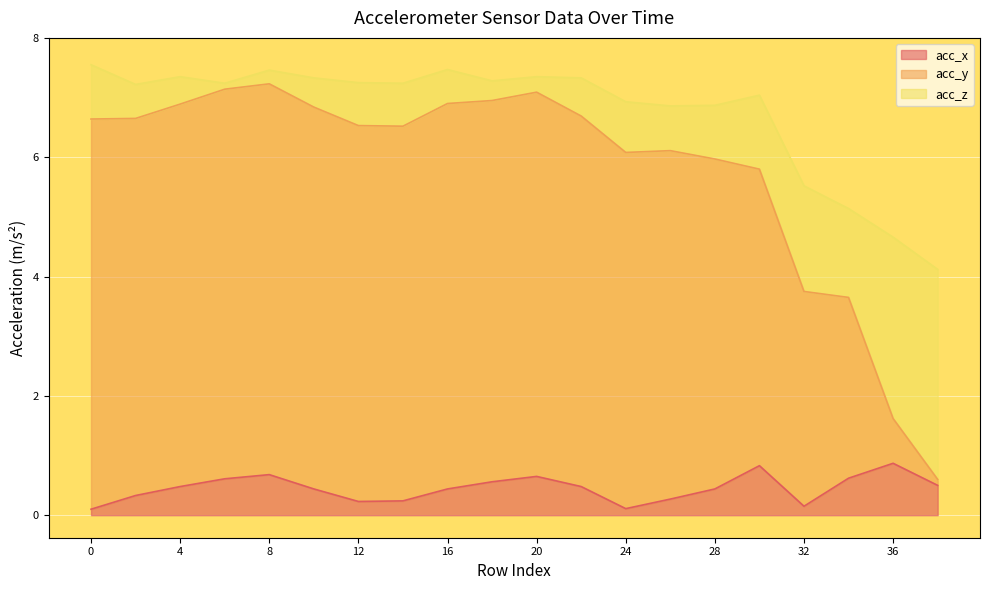

Which series has the largest range (max minus min)?

acc_y